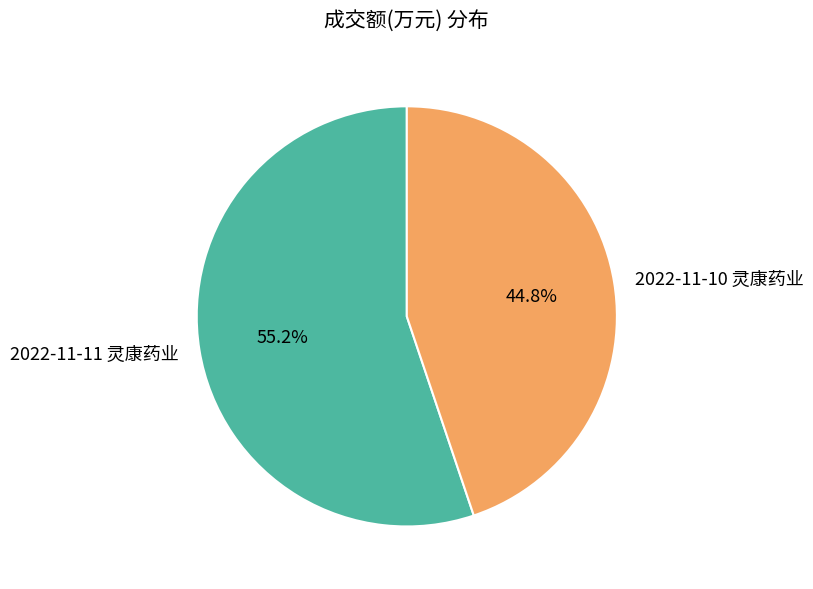

Does any single category account for the majority?

Yes